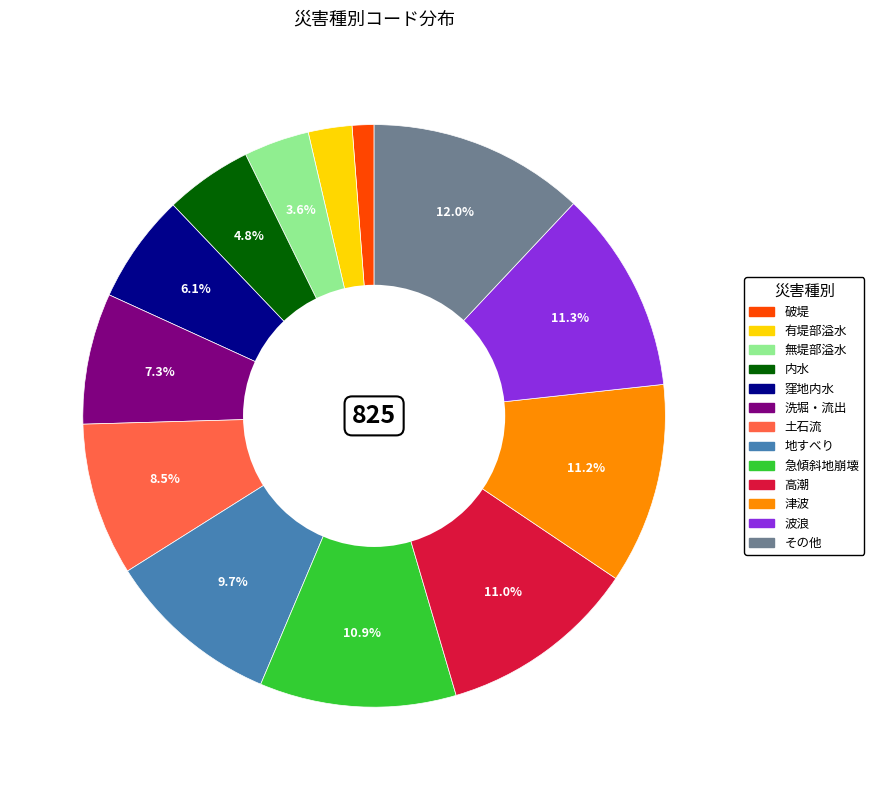

To the nearest percent, what is the difference between the 土石流 and 波浪 slice percentages?

3%